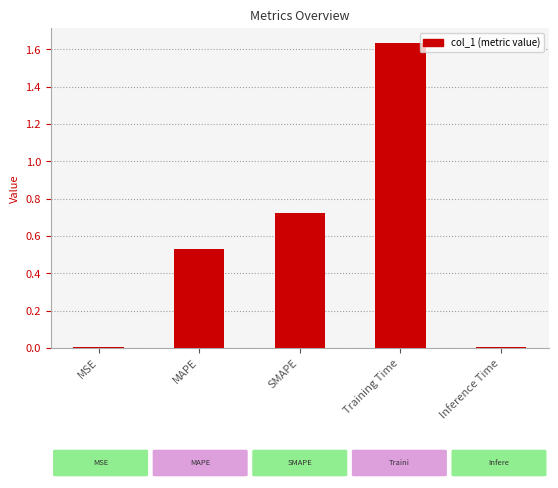

What is the label of the 4th bar from the right?

MAPE